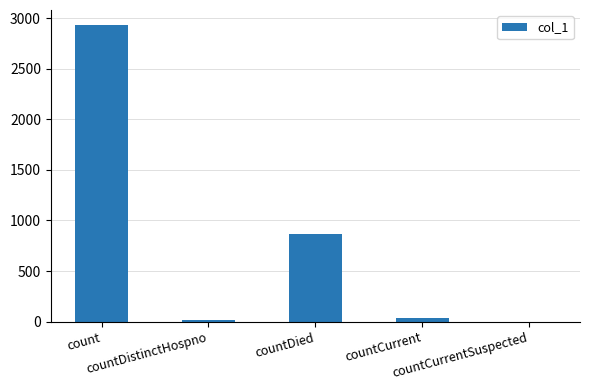

Which label corresponds to the largest value in the chart?

count